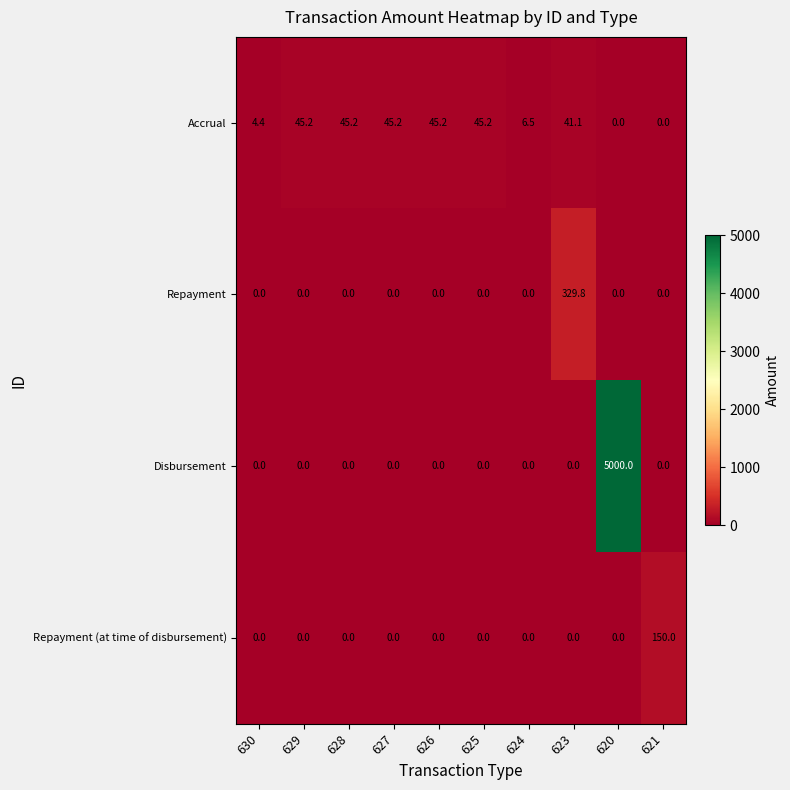

What is the spread (max minus min) of values at 630?

4.4